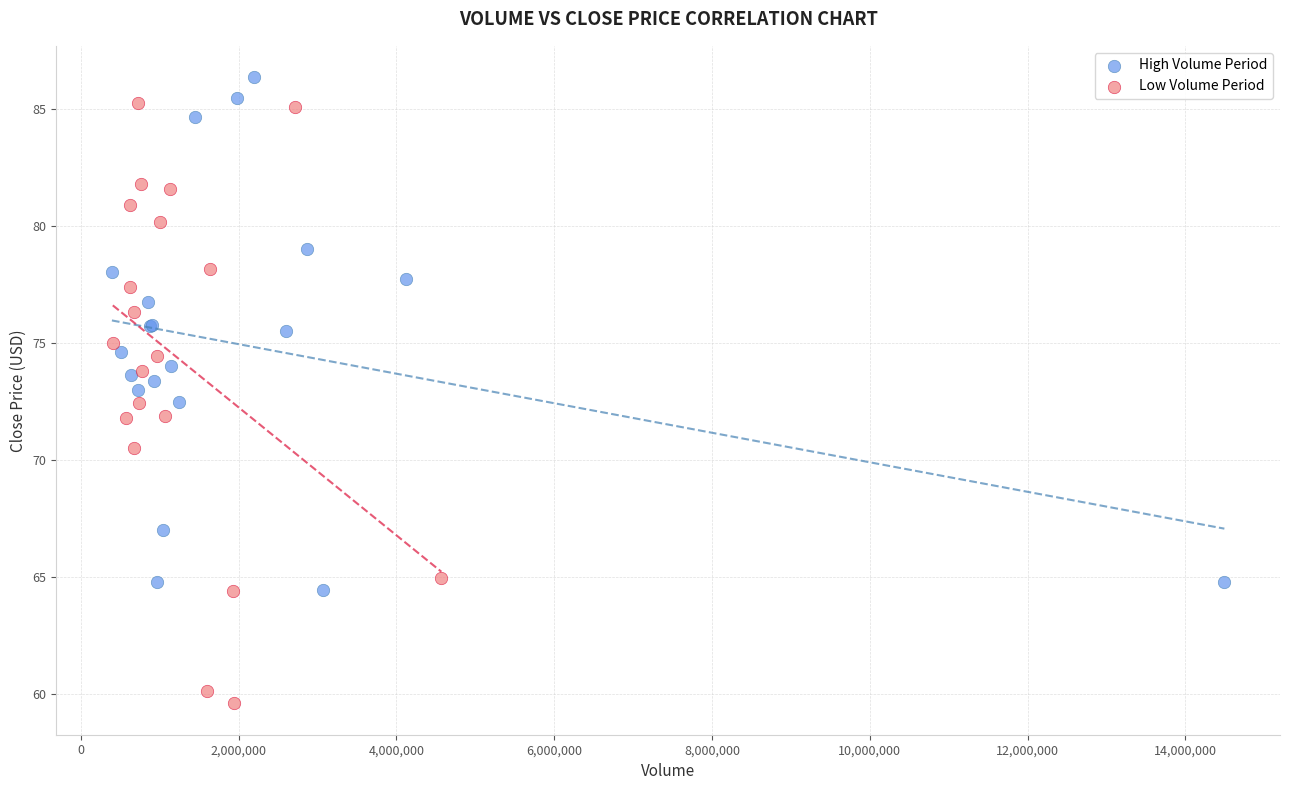

Which series contains the lowest Y value?

Low Volume Period